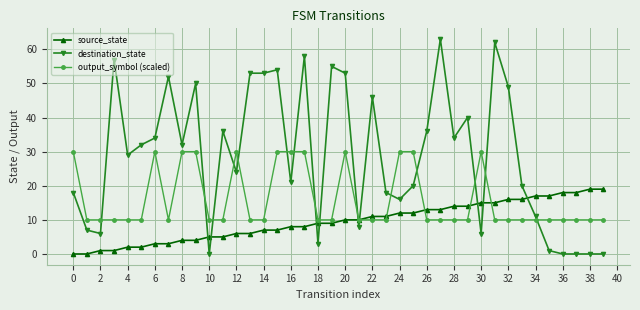

What is the value of the source_state point at the 25th from the left?

12